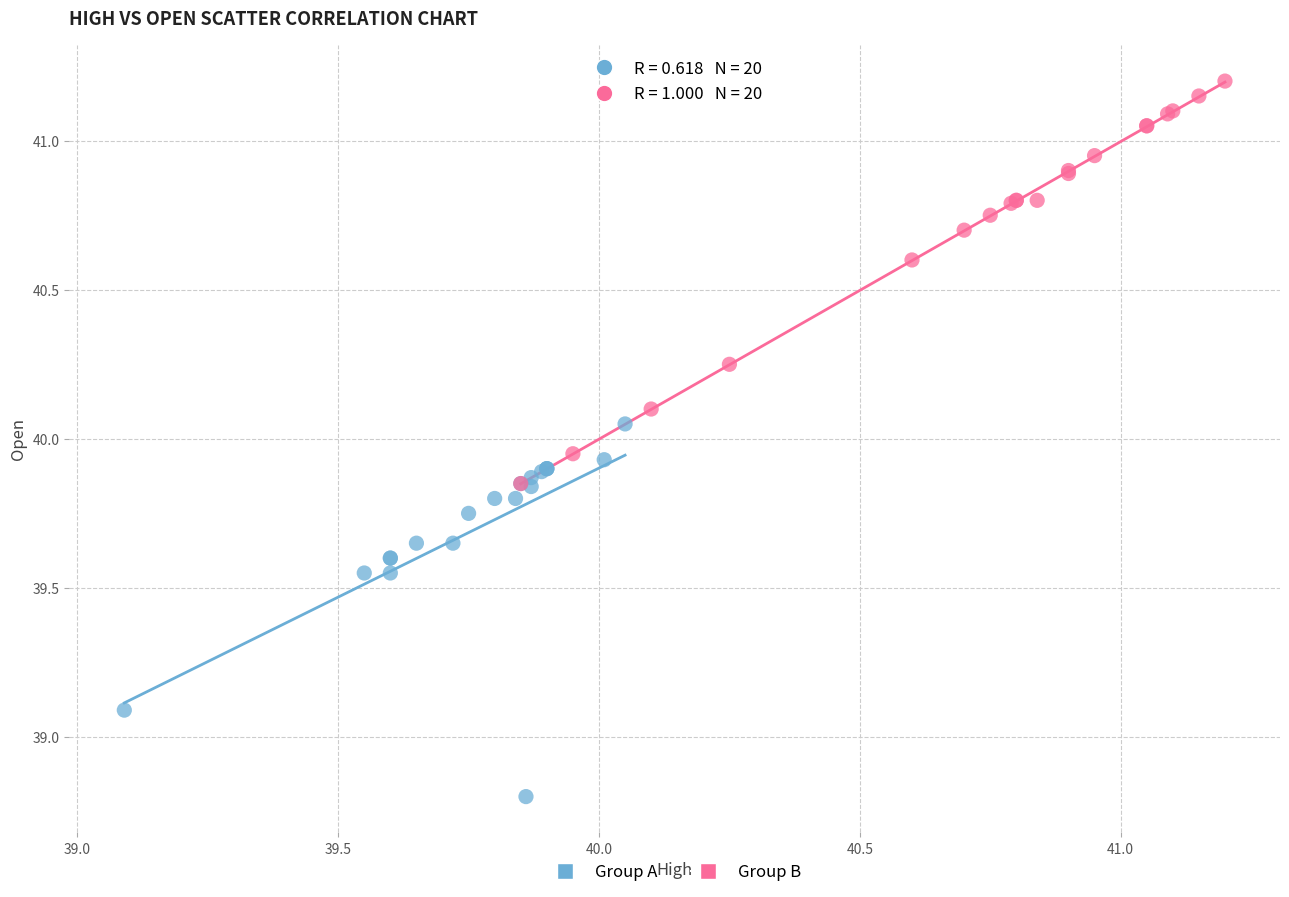

Which series reaches the minimum Y coordinate?

Group A